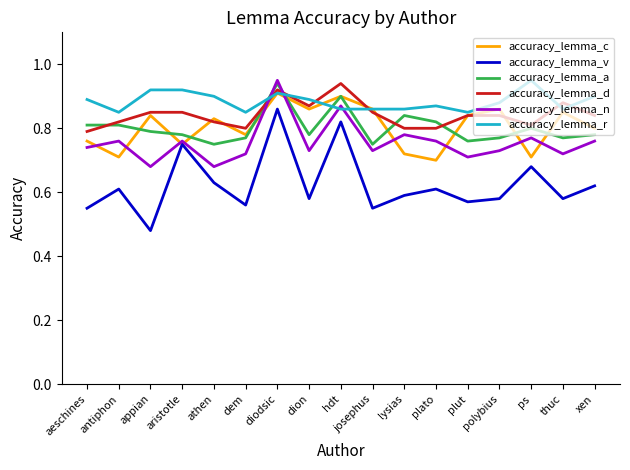

What are all the series names shown in the legend?

accuracy_lemma_c, accuracy_lemma_v, accuracy_lemma_a, accuracy_lemma_d, accuracy_lemma_n, accuracy_lemma_r